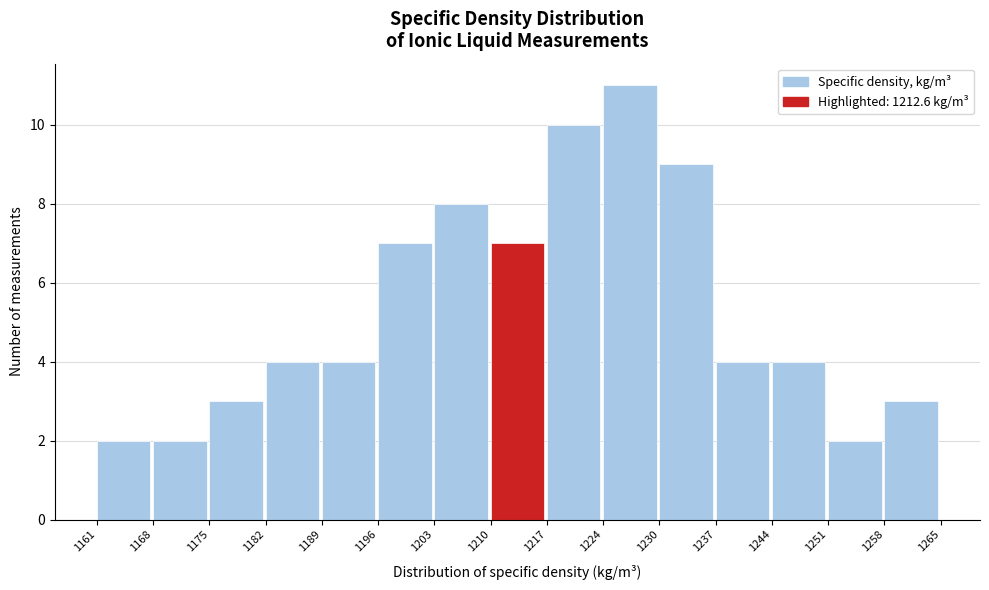

Reading left to right, list every bar in this chart as the range it spans on the x-axis followed by its height. The values are not printed on the chart, so give them approximately, as read against the axis.

1161 to 1168: 2
1168 to 1175: 2
1175 to 1182: 3
1182 to 1189: 4
1189 to 1196: 4
1196 to 1203: 7
1203 to 1210: 8
1210 to 1217: 7
1217 to 1224: 10
1224 to 1230: 11
1230 to 1237: 9
1237 to 1244: 4
1244 to 1251: 4
1251 to 1258: 2
1258 to 1265: 3